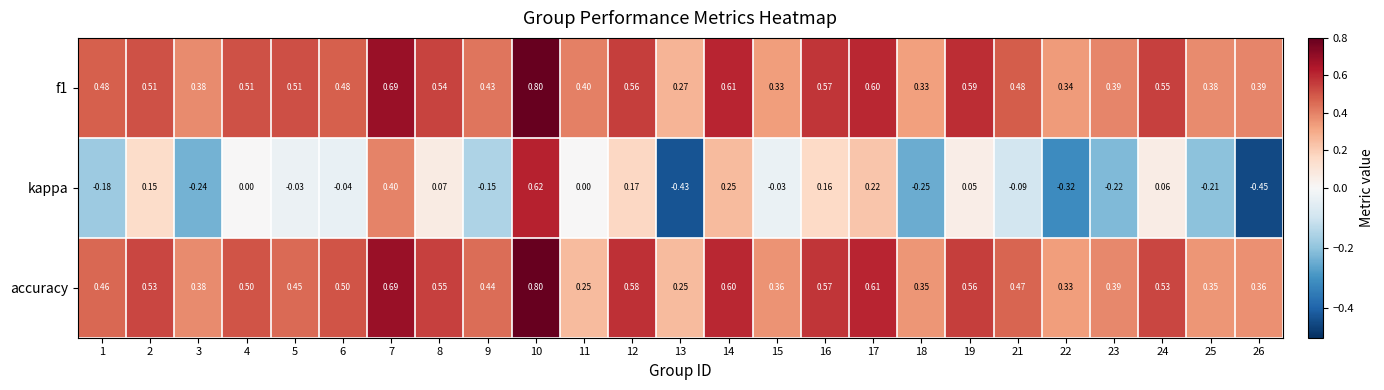

Is the value of kappa at 25 greater than the value of accuracy at 7?

No